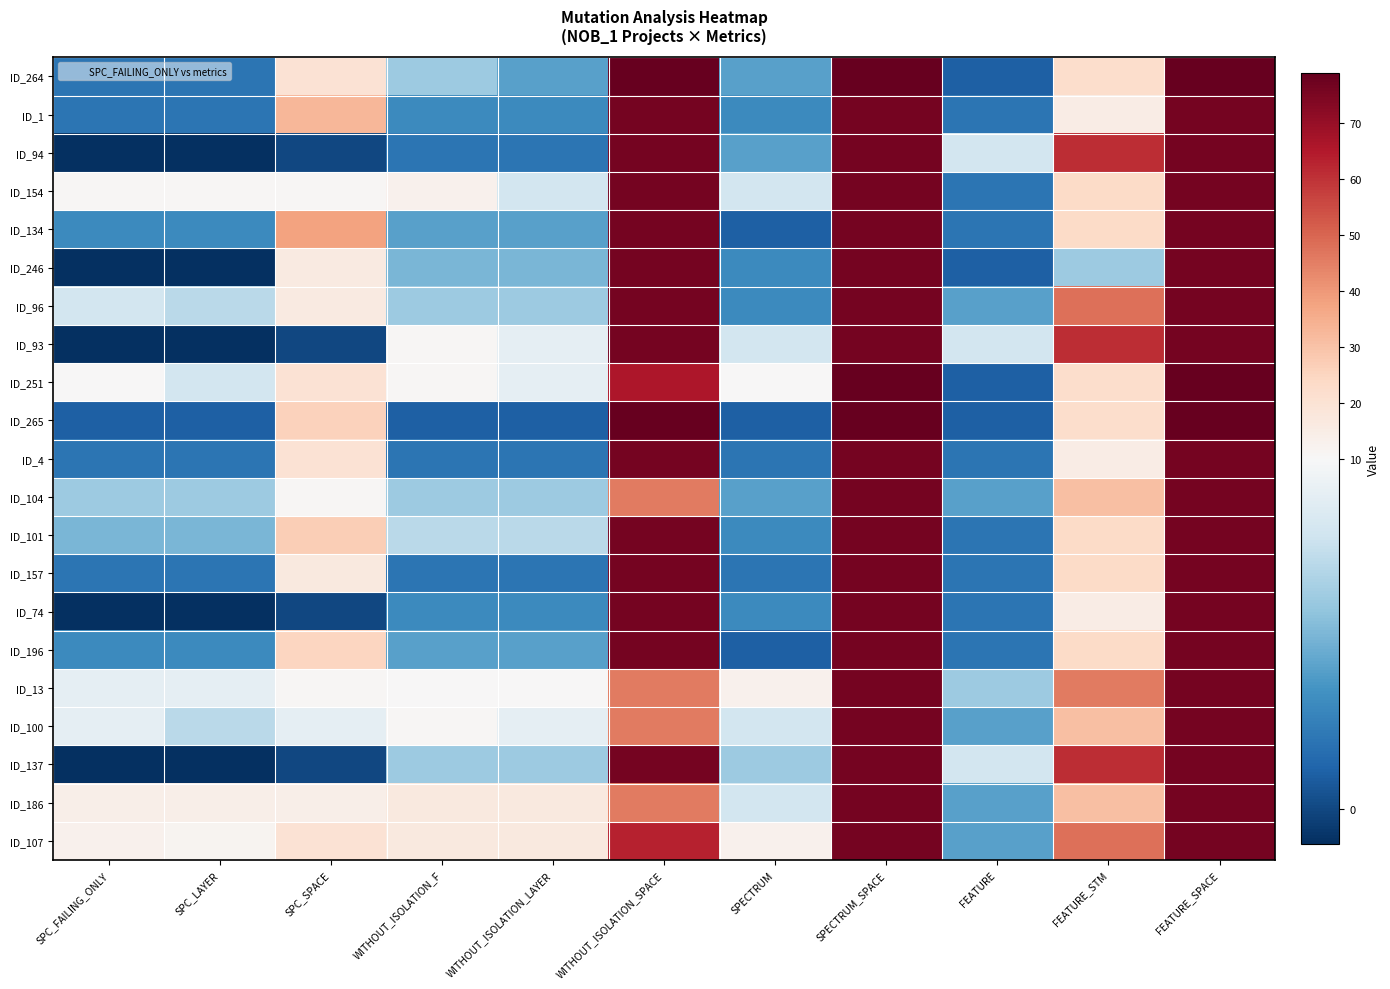

Reading left to right, list all the values displayed in this chart.

ID_264: SPC_FAILING_ONLY=2	SPC_LAYER=2	SPC_SPACE=20	WITHOUT_ISOLATION_F=6	WITHOUT_ISOLATION_LAYER=4	WITHOUT_ISOLATION_SPACE=79	SPECTRUM=4	SPECTRUM_SPACE=79	FEATURE=1	FEATURE_STM=22	FEATURE_SPACE=79
ID_1: SPC_FAILING_ONLY=2	SPC_LAYER=2	SPC_SPACE=33	WITHOUT_ISOLATION_F=3	WITHOUT_ISOLATION_LAYER=3	WITHOUT_ISOLATION_SPACE=76	SPECTRUM=3	SPECTRUM_SPACE=76	FEATURE=2	FEATURE_STM=15	FEATURE_SPACE=76
ID_94: SPC_FAILING_ONLY=-1	SPC_LAYER=-1	SPC_SPACE=0	WITHOUT_ISOLATION_F=2	WITHOUT_ISOLATION_LAYER=2	WITHOUT_ISOLATION_SPACE=76	SPECTRUM=4	SPECTRUM_SPACE=76	FEATURE=8	FEATURE_STM=61	FEATURE_SPACE=76
ID_154: SPC_FAILING_ONLY=11	SPC_LAYER=11	SPC_SPACE=11	WITHOUT_ISOLATION_F=13	WITHOUT_ISOLATION_LAYER=8	WITHOUT_ISOLATION_SPACE=76	SPECTRUM=8	SPECTRUM_SPACE=76	FEATURE=2	FEATURE_STM=23	FEATURE_SPACE=76
ID_134: SPC_FAILING_ONLY=3	SPC_LAYER=3	SPC_SPACE=38	WITHOUT_ISOLATION_F=4	WITHOUT_ISOLATION_LAYER=4	WITHOUT_ISOLATION_SPACE=76	SPECTRUM=1	SPECTRUM_SPACE=76	FEATURE=2	FEATURE_STM=23	FEATURE_SPACE=76
ID_246: SPC_FAILING_ONLY=-1	SPC_LAYER=-1	SPC_SPACE=16	WITHOUT_ISOLATION_F=5	WITHOUT_ISOLATION_LAYER=5	WITHOUT_ISOLATION_SPACE=76	SPECTRUM=3	SPECTRUM_SPACE=76	FEATURE=1	FEATURE_STM=6	FEATURE_SPACE=76
ID_96: SPC_FAILING_ONLY=8	SPC_LAYER=7	SPC_SPACE=16	WITHOUT_ISOLATION_F=6	WITHOUT_ISOLATION_LAYER=6	WITHOUT_ISOLATION_SPACE=76	SPECTRUM=3	SPECTRUM_SPACE=76	FEATURE=4	FEATURE_STM=48	FEATURE_SPACE=76
ID_93: SPC_FAILING_ONLY=-1	SPC_LAYER=-1	SPC_SPACE=0	WITHOUT_ISOLATION_F=11	WITHOUT_ISOLATION_LAYER=9	WITHOUT_ISOLATION_SPACE=76	SPECTRUM=8	SPECTRUM_SPACE=76	FEATURE=8	FEATURE_STM=61	FEATURE_SPACE=76
ID_251: SPC_FAILING_ONLY=10	SPC_LAYER=8	SPC_SPACE=20	WITHOUT_ISOLATION_F=11	WITHOUT_ISOLATION_LAYER=9	WITHOUT_ISOLATION_SPACE=66	SPECTRUM=10	SPECTRUM_SPACE=79	FEATURE=1	FEATURE_STM=22	FEATURE_SPACE=79
ID_265: SPC_FAILING_ONLY=1	SPC_LAYER=1	SPC_SPACE=26	WITHOUT_ISOLATION_F=1	WITHOUT_ISOLATION_LAYER=1	WITHOUT_ISOLATION_SPACE=79	SPECTRUM=1	SPECTRUM_SPACE=79	FEATURE=1	FEATURE_STM=22	FEATURE_SPACE=79
ID_4: SPC_FAILING_ONLY=2	SPC_LAYER=2	SPC_SPACE=20	WITHOUT_ISOLATION_F=2	WITHOUT_ISOLATION_LAYER=2	WITHOUT_ISOLATION_SPACE=76	SPECTRUM=2	SPECTRUM_SPACE=76	FEATURE=2	FEATURE_STM=15	FEATURE_SPACE=76
ID_104: SPC_FAILING_ONLY=6	SPC_LAYER=6	SPC_SPACE=11	WITHOUT_ISOLATION_F=6	WITHOUT_ISOLATION_LAYER=6	WITHOUT_ISOLATION_SPACE=46	SPECTRUM=4	SPECTRUM_SPACE=76	FEATURE=4	FEATURE_STM=31	FEATURE_SPACE=76
ID_101: SPC_FAILING_ONLY=5	SPC_LAYER=5	SPC_SPACE=27	WITHOUT_ISOLATION_F=7	WITHOUT_ISOLATION_LAYER=7	WITHOUT_ISOLATION_SPACE=76	SPECTRUM=3	SPECTRUM_SPACE=76	FEATURE=2	FEATURE_STM=23	FEATURE_SPACE=76
ID_157: SPC_FAILING_ONLY=2	SPC_LAYER=2	SPC_SPACE=17	WITHOUT_ISOLATION_F=2	WITHOUT_ISOLATION_LAYER=2	WITHOUT_ISOLATION_SPACE=76	SPECTRUM=2	SPECTRUM_SPACE=76	FEATURE=2	FEATURE_STM=23	FEATURE_SPACE=76
ID_74: SPC_FAILING_ONLY=-1	SPC_LAYER=-1	SPC_SPACE=0	WITHOUT_ISOLATION_F=3	WITHOUT_ISOLATION_LAYER=3	WITHOUT_ISOLATION_SPACE=76	SPECTRUM=3	SPECTRUM_SPACE=76	FEATURE=2	FEATURE_STM=15	FEATURE_SPACE=76
ID_196: SPC_FAILING_ONLY=3	SPC_LAYER=3	SPC_SPACE=25	WITHOUT_ISOLATION_F=4	WITHOUT_ISOLATION_LAYER=4	WITHOUT_ISOLATION_SPACE=76	SPECTRUM=1	SPECTRUM_SPACE=76	FEATURE=2	FEATURE_STM=23	FEATURE_SPACE=76
ID_13: SPC_FAILING_ONLY=9	SPC_LAYER=9	SPC_SPACE=11	WITHOUT_ISOLATION_F=10	WITHOUT_ISOLATION_LAYER=10	WITHOUT_ISOLATION_SPACE=46	SPECTRUM=13	SPECTRUM_SPACE=76	FEATURE=6	FEATURE_STM=46	FEATURE_SPACE=76
ID_100: SPC_FAILING_ONLY=9	SPC_LAYER=7	SPC_SPACE=9	WITHOUT_ISOLATION_F=11	WITHOUT_ISOLATION_LAYER=9	WITHOUT_ISOLATION_SPACE=46	SPECTRUM=8	SPECTRUM_SPACE=76	FEATURE=4	FEATURE_STM=31	FEATURE_SPACE=76
ID_137: SPC_FAILING_ONLY=-1	SPC_LAYER=-1	SPC_SPACE=0	WITHOUT_ISOLATION_F=6	WITHOUT_ISOLATION_LAYER=6	WITHOUT_ISOLATION_SPACE=76	SPECTRUM=6	SPECTRUM_SPACE=76	FEATURE=8	FEATURE_STM=61	FEATURE_SPACE=76
ID_186: SPC_FAILING_ONLY=14	SPC_LAYER=14	SPC_SPACE=14	WITHOUT_ISOLATION_F=17	WITHOUT_ISOLATION_LAYER=17	WITHOUT_ISOLATION_SPACE=46	SPECTRUM=8	SPECTRUM_SPACE=76	FEATURE=4	FEATURE_STM=31	FEATURE_SPACE=76
ID_107: SPC_FAILING_ONLY=13	SPC_LAYER=12	SPC_SPACE=20	WITHOUT_ISOLATION_F=17	WITHOUT_ISOLATION_LAYER=17	WITHOUT_ISOLATION_SPACE=63	SPECTRUM=13	SPECTRUM_SPACE=76	FEATURE=4	FEATURE_STM=48	FEATURE_SPACE=76